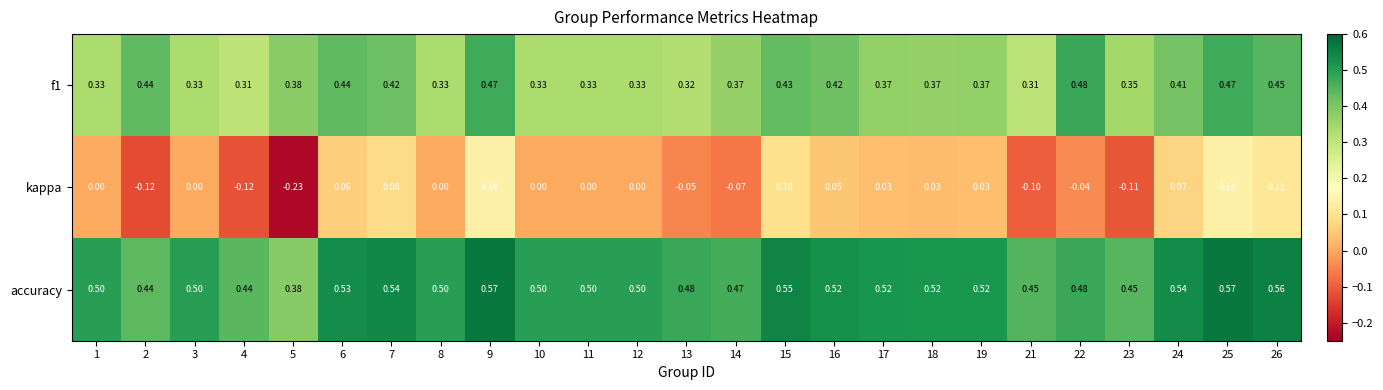

Which series has the largest total across all categories?

accuracy